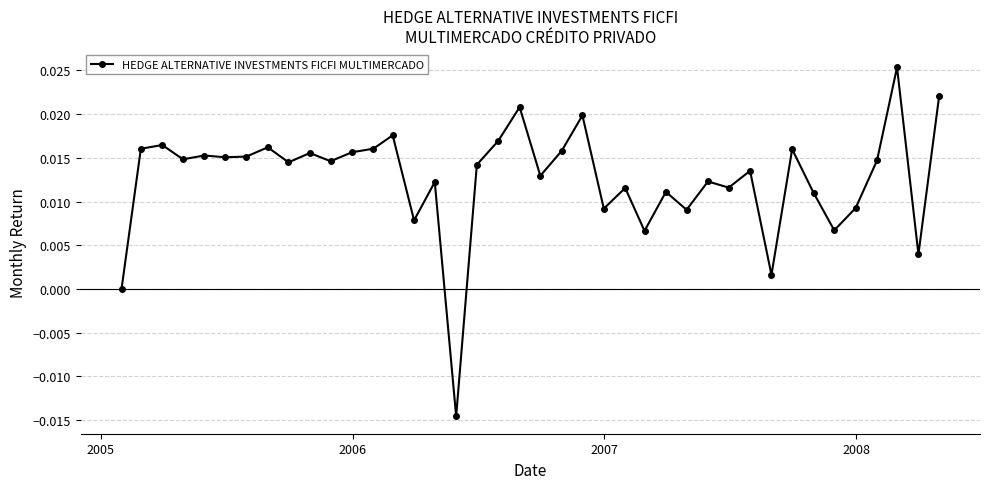

How many points are higher than both their immediate neighbors (excluding endpoints)?

14